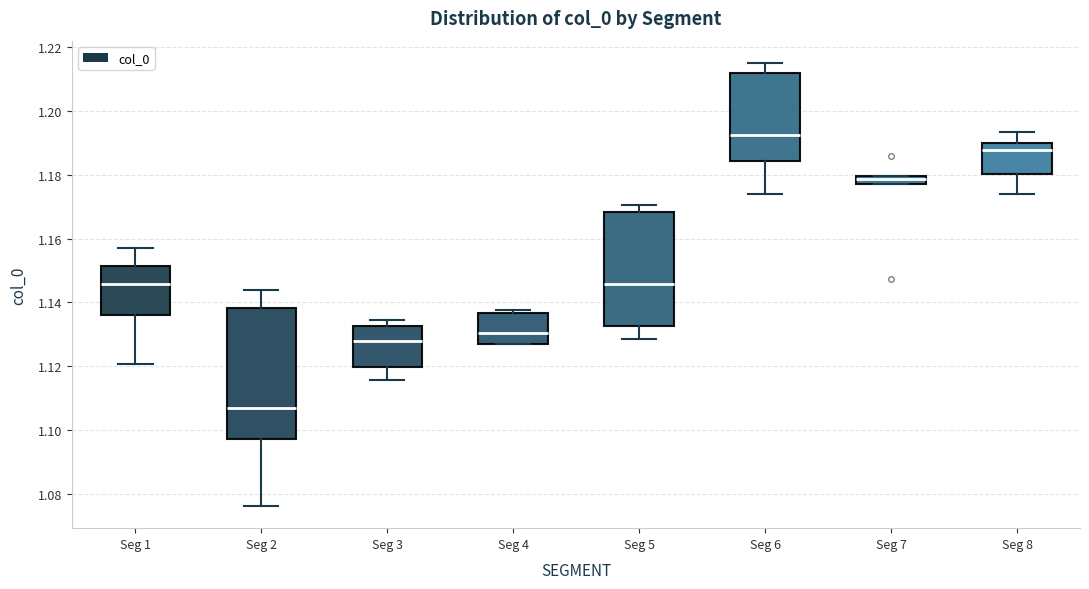

Which box's median line is the highest?

Seg 6